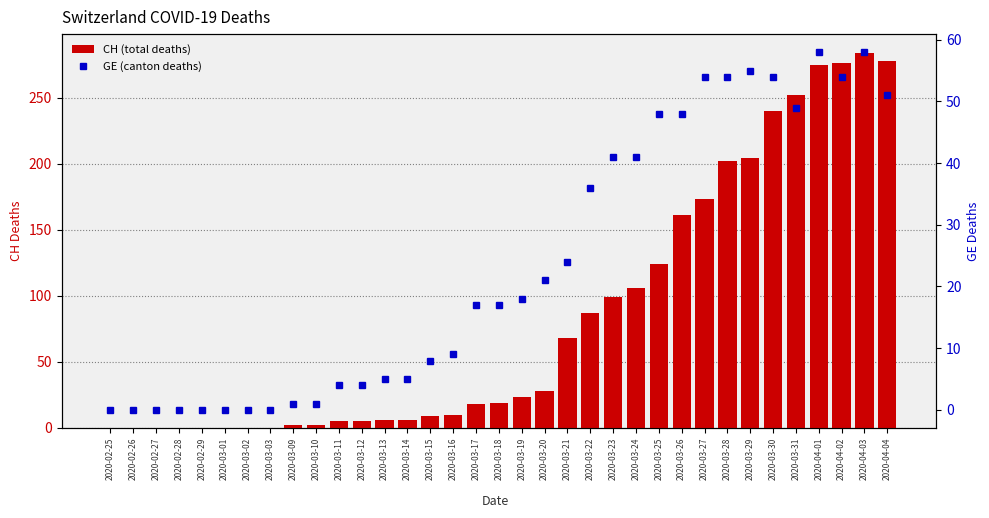

At 2020-03-13, list the series in order from smallest to largest.

GE (canton deaths), CH (total deaths)